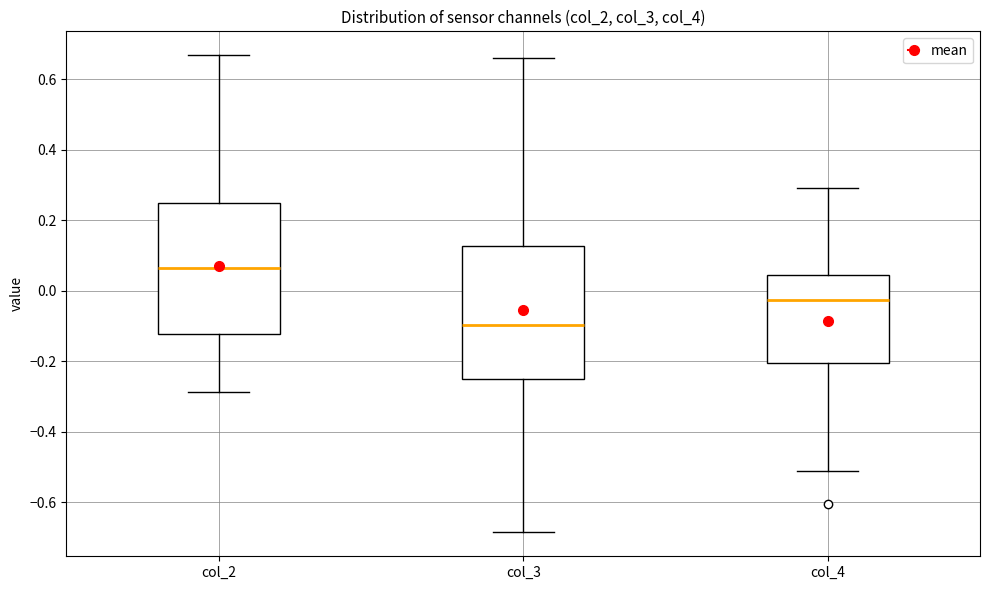

Which box's median line is the lowest?

col_3